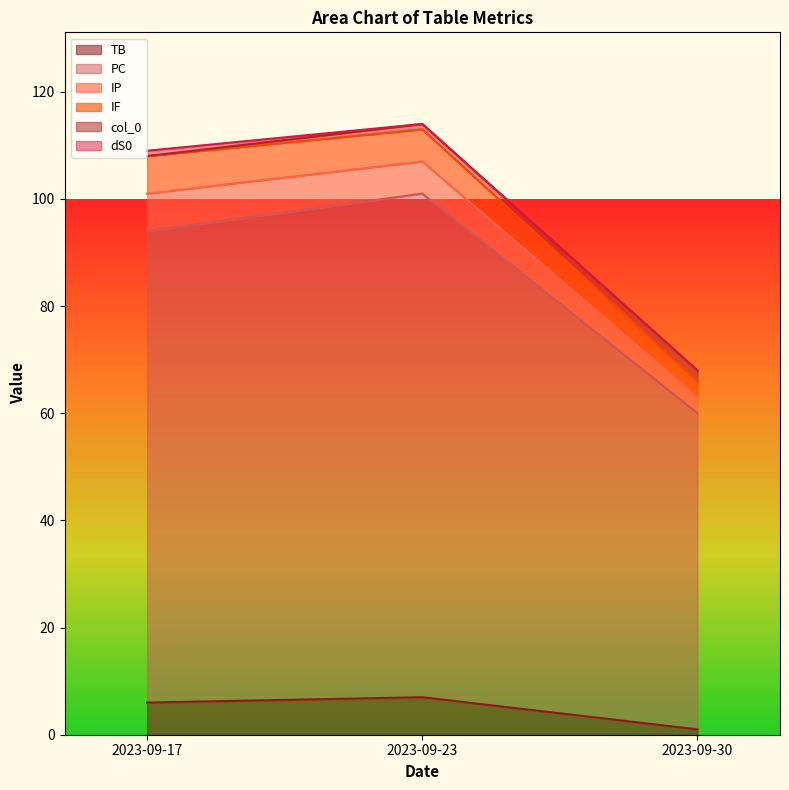

Reading left to right, list all the values displayed in this chart.

TB: 2023-09-17=6	2023-09-23=7	2023-09-30=1
PC: 2023-09-17=88	2023-09-23=94	2023-09-30=59
IP: 2023-09-17=7	2023-09-23=6	2023-09-30=3
IF: 2023-09-17=7	2023-09-23=6	2023-09-30=3
col_0: 2023-09-17=0	2023-09-23=1	2023-09-30=2
dS0: 2023-09-17=1	2023-09-23=0	2023-09-30=0